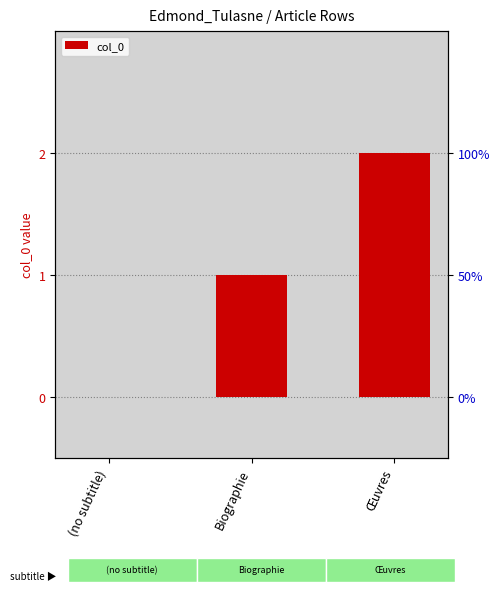

How many bars are there in total?

3